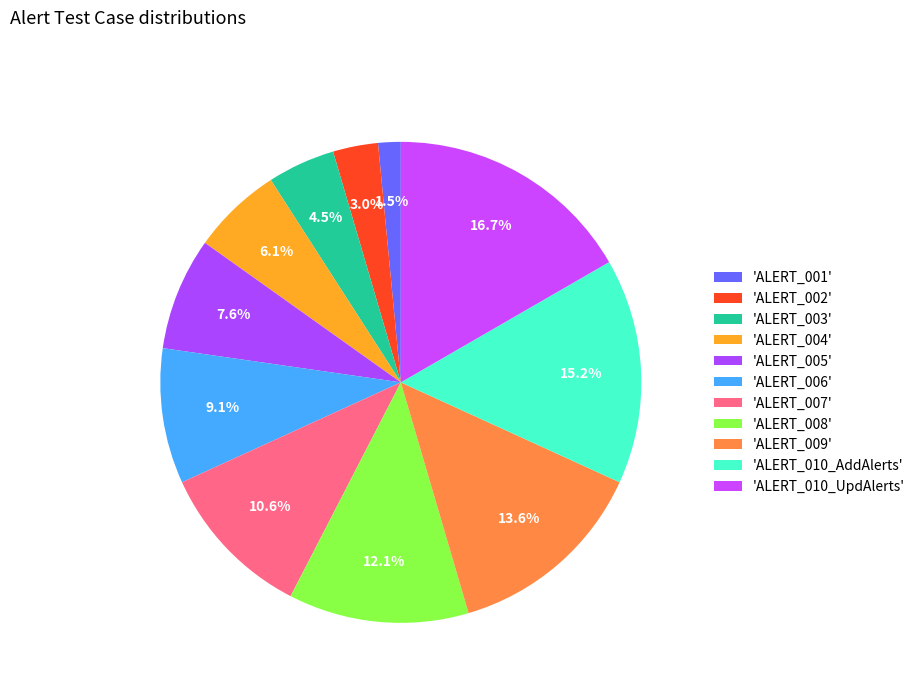

Which category has the smallest portion of the pie?

ALERT_001